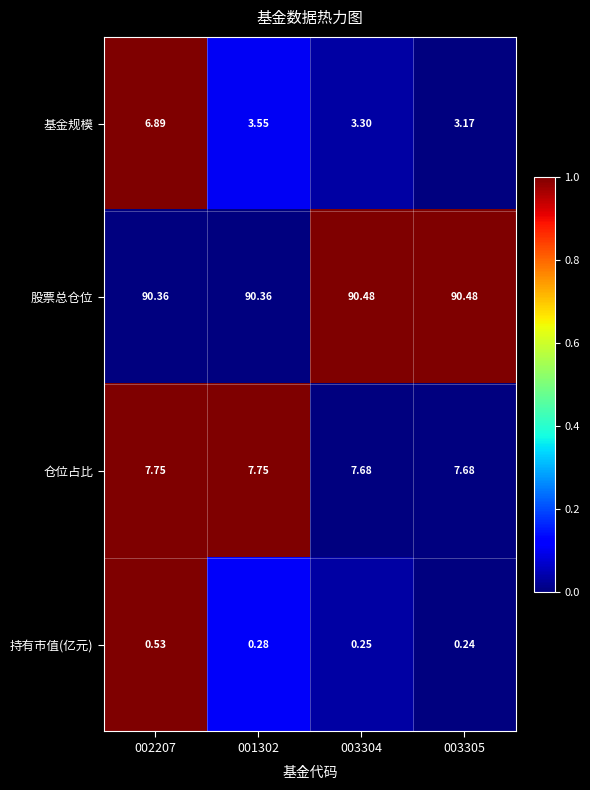

How many categories are shown in the chart?

4